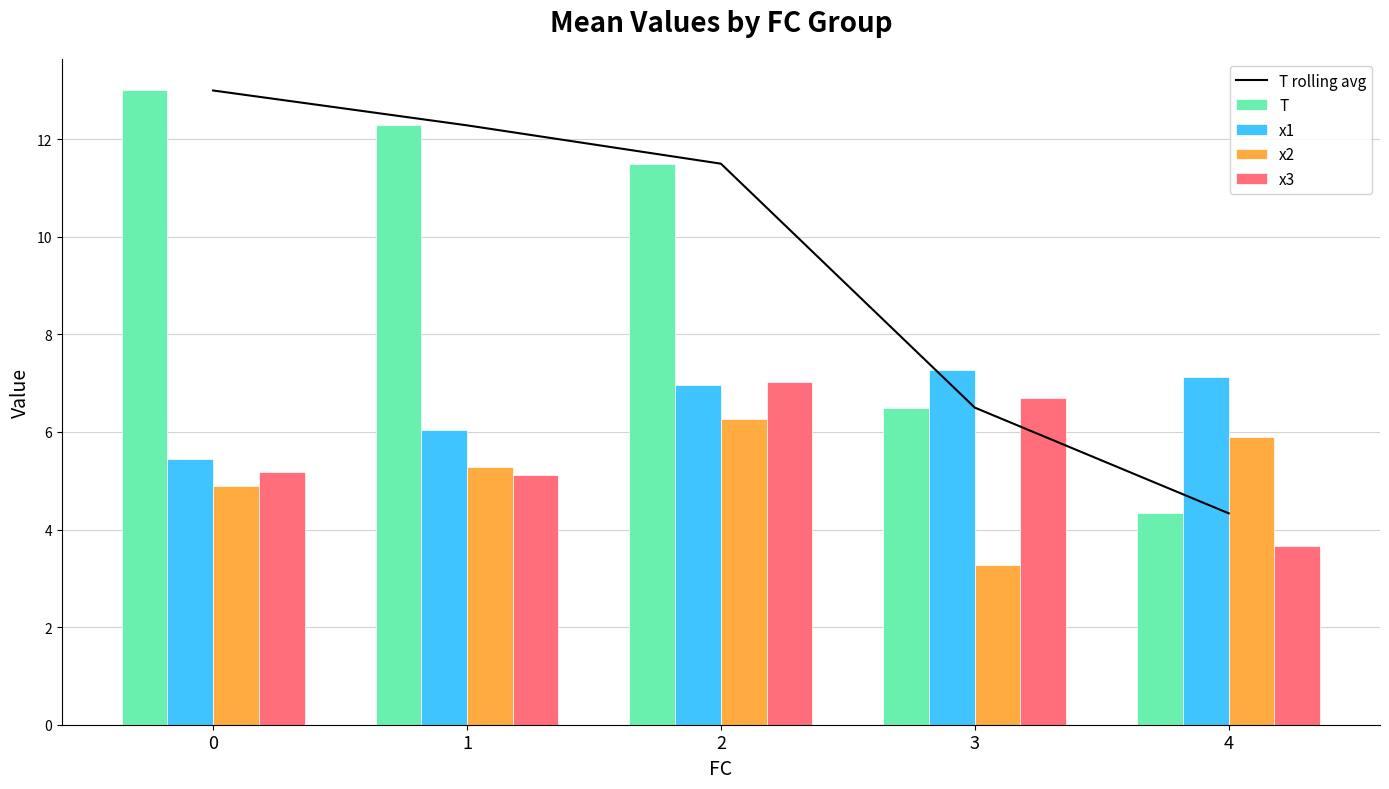

What is the highest value of the x2 series?

6.3